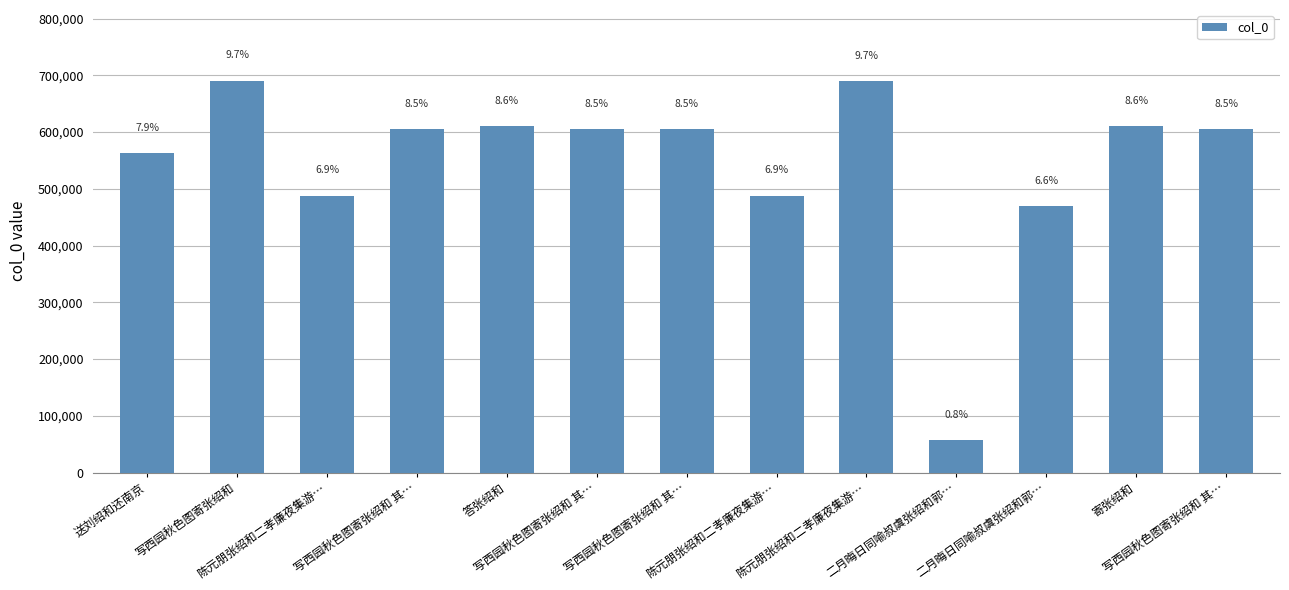

What is the label of the 12th bar from the left?

寄张绍和